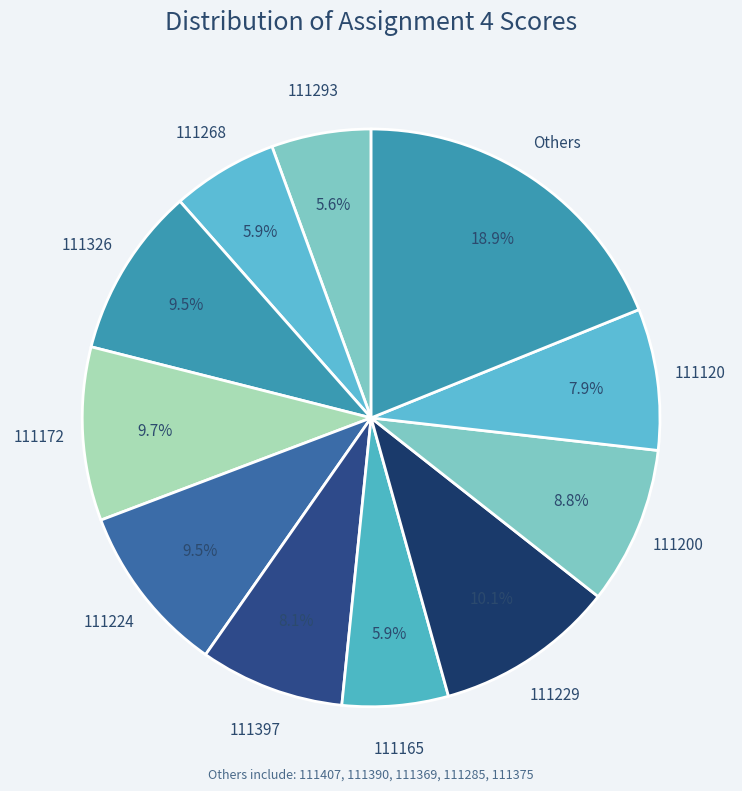

How many segments does this pie chart have?

11